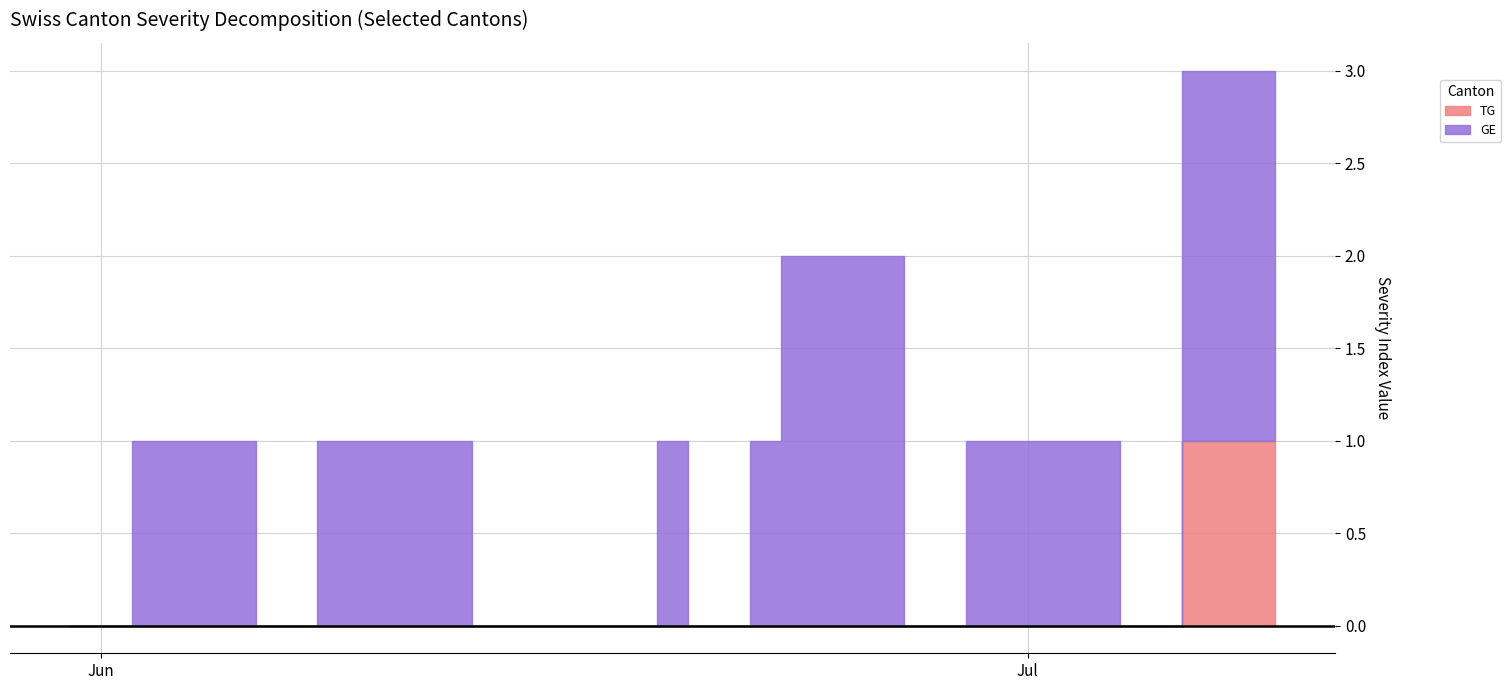

Is the value of TG at 12 greater than the value of GE at 18?

No